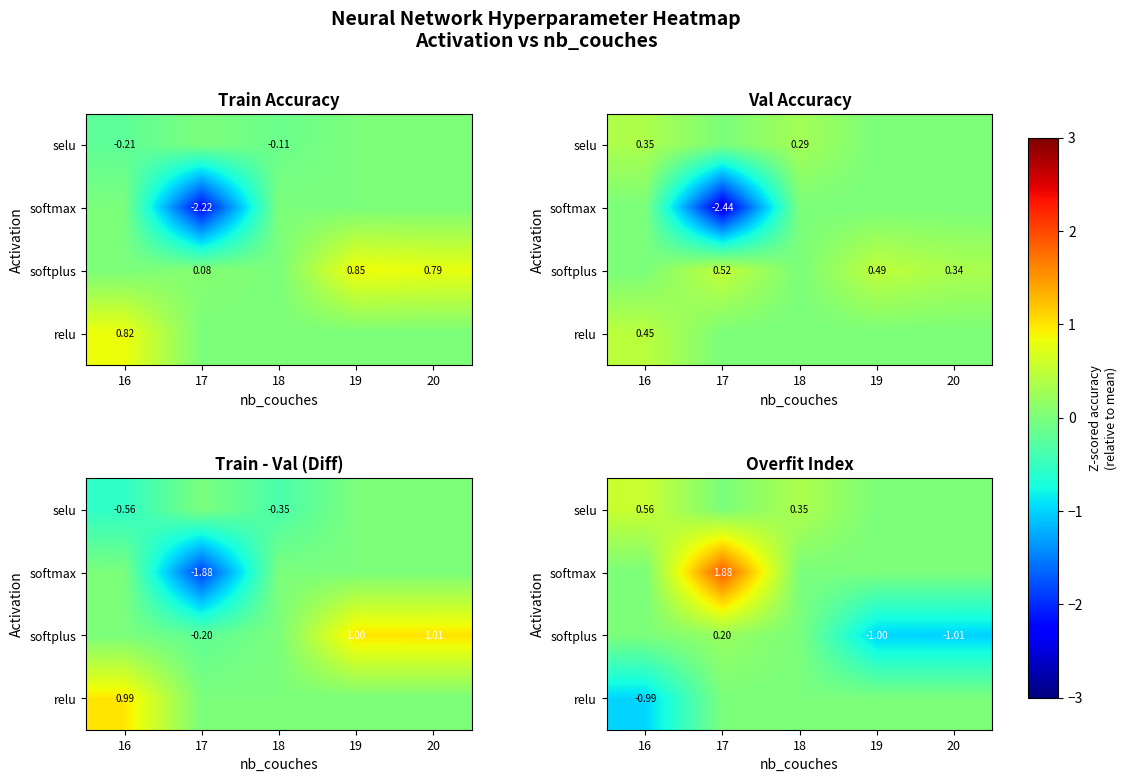

What is the greatest value displayed?

1.9